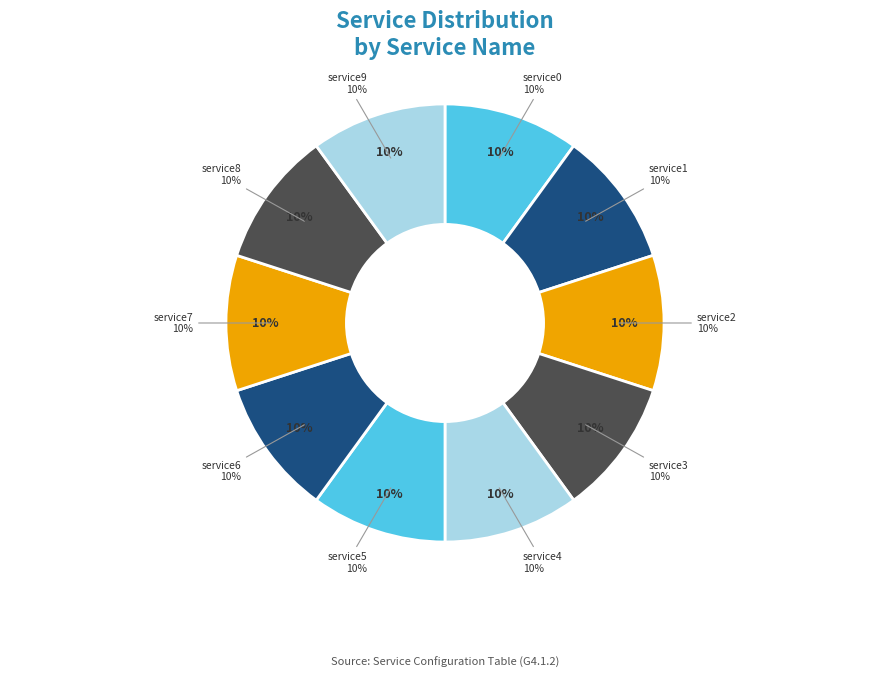

How many slices are in this pie chart?

10